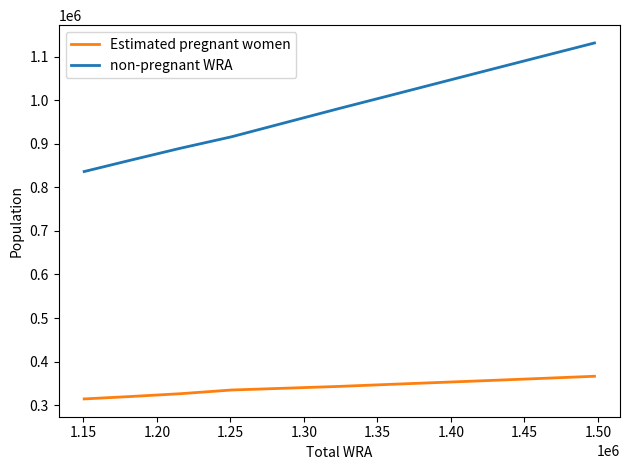

True or false: Estimated pregnant women and non-pregnant WRA cross at least once.

False